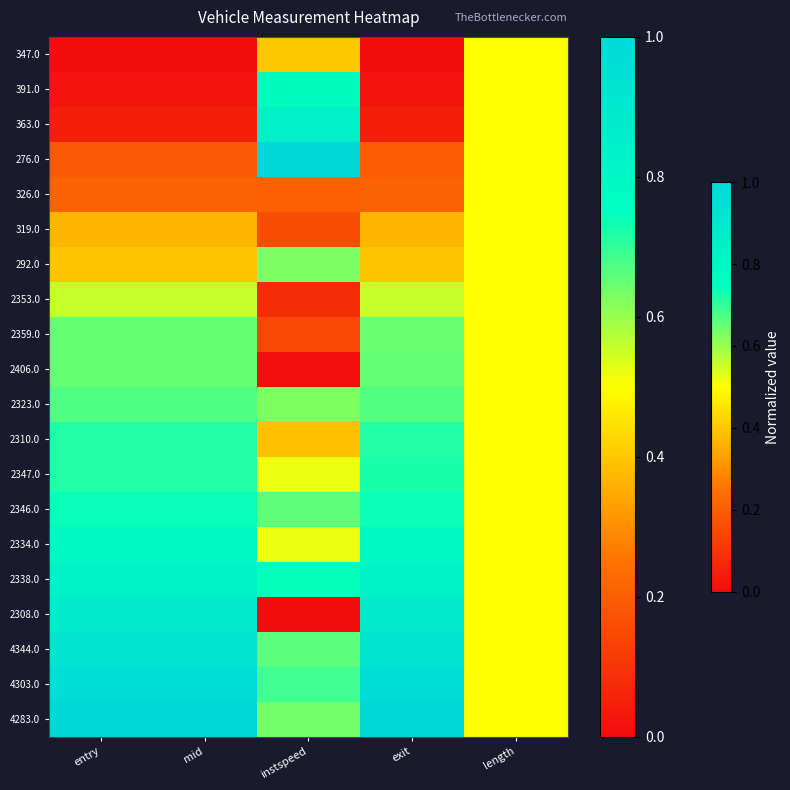

Reading left to right, what are all the values shown in this chart?

347.0: entry=0.0	mid=0.0	instspeed=0.4	exit=0.0	length=0.5
391.0: entry=0.0	mid=0.0	instspeed=0.8	exit=0.0	length=0.5
363.0: entry=0.0	mid=0.0	instspeed=0.8	exit=0.0	length=0.5
276.0: entry=0.2	mid=0.2	instspeed=1.0	exit=0.2	length=0.5
326.0: entry=0.2	mid=0.2	instspeed=0.2	exit=0.2	length=0.5
319.0: entry=0.4	mid=0.4	instspeed=0.2	exit=0.4	length=0.5
292.0: entry=0.4	mid=0.4	instspeed=0.6	exit=0.4	length=0.5
2353.0: entry=0.6	mid=0.6	instspeed=0.1	exit=0.6	length=0.5
2359.0: entry=0.6	mid=0.6	instspeed=0.1	exit=0.6	length=0.5
2406.0: entry=0.6	mid=0.6	instspeed=0.0	exit=0.7	length=0.5
2323.0: entry=0.7	mid=0.7	instspeed=0.6	exit=0.7	length=0.5
2310.0: entry=0.7	mid=0.7	instspeed=0.4	exit=0.7	length=0.5
2347.0: entry=0.7	mid=0.7	instspeed=0.5	exit=0.7	length=0.5
2346.0: entry=0.7	mid=0.7	instspeed=0.7	exit=0.7	length=0.5
2334.0: entry=0.8	mid=0.8	instspeed=0.5	exit=0.8	length=0.5
2338.0: entry=0.8	mid=0.8	instspeed=0.7	exit=0.8	length=0.5
2308.0: entry=0.9	mid=0.9	instspeed=0.0	exit=0.9	length=0.5
4344.0: entry=0.9	mid=0.9	instspeed=0.7	exit=0.9	length=0.5
4303.0: entry=1.0	mid=1.0	instspeed=0.7	exit=1.0	length=0.5
4283.0: entry=1.0	mid=1.0	instspeed=0.6	exit=1.0	length=0.5